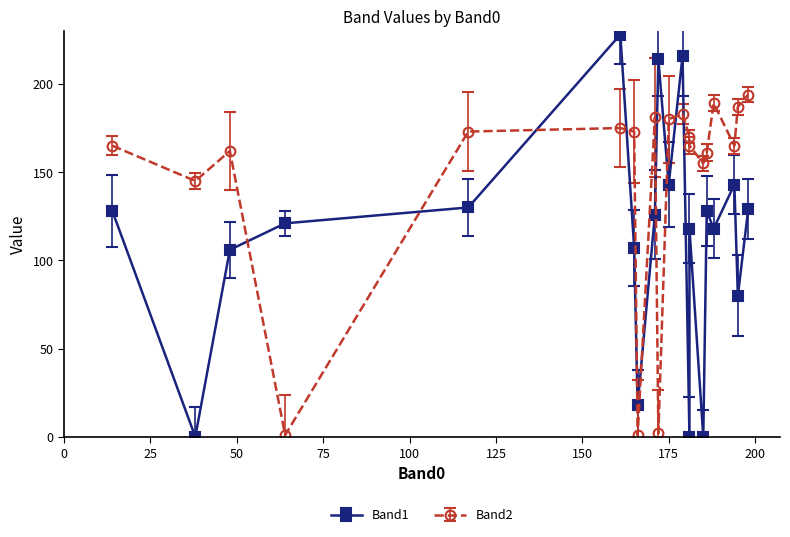

The Band1 series shows 18 at 166. True or false?

True